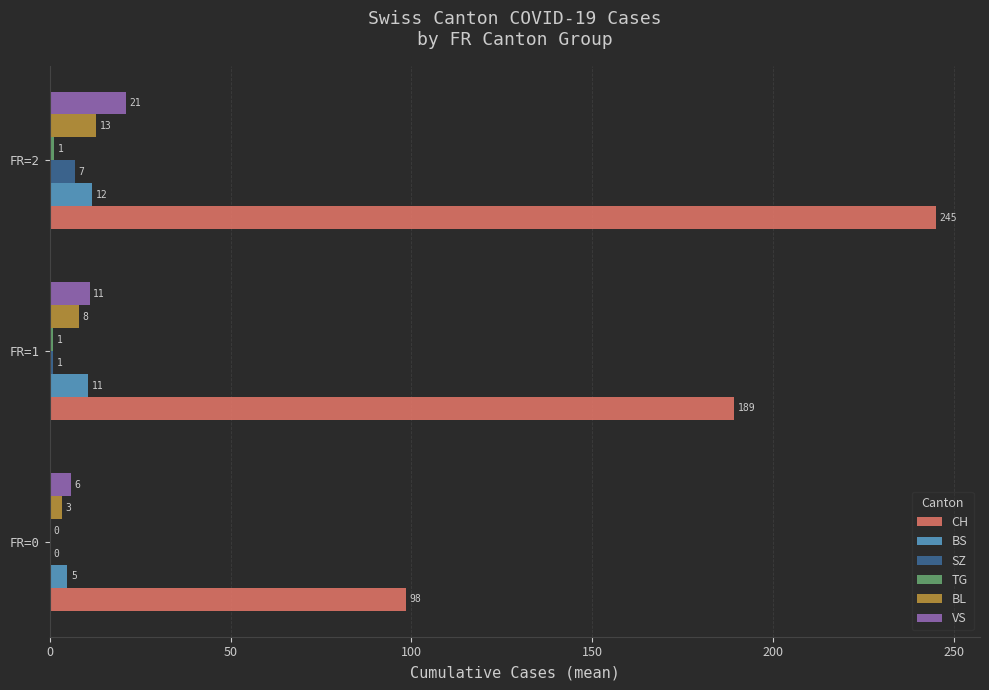

At which category is the sum across all series the highest?

FR=2